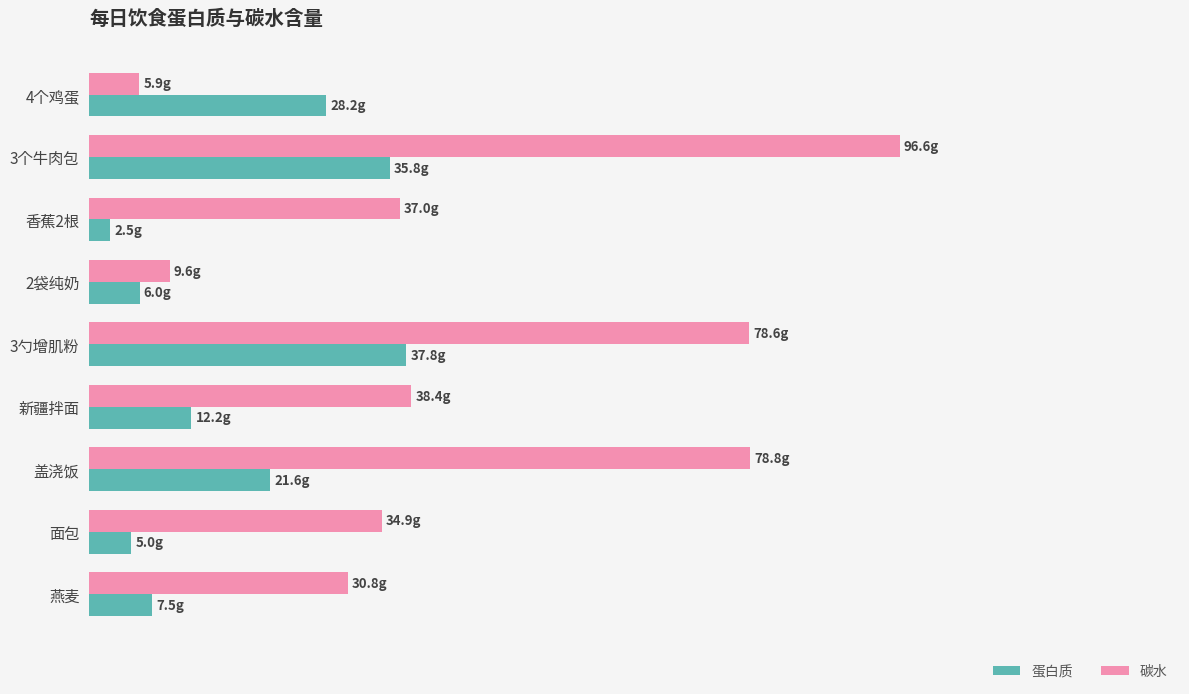

Reading right to left, list all the values displayed in this chart.

蛋白质: 7.5	5.0	21.6	12.2	37.8	6.0	2.5	35.8	28.2
碳水: 30.8	34.9	78.8	38.4	78.6	9.6	37.0	96.6	5.9